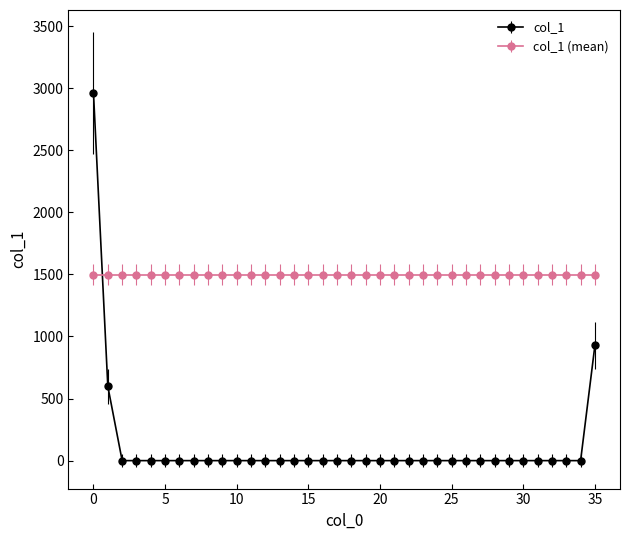

What is the difference between the second highest and minimum values in the col_1 series?

930.0